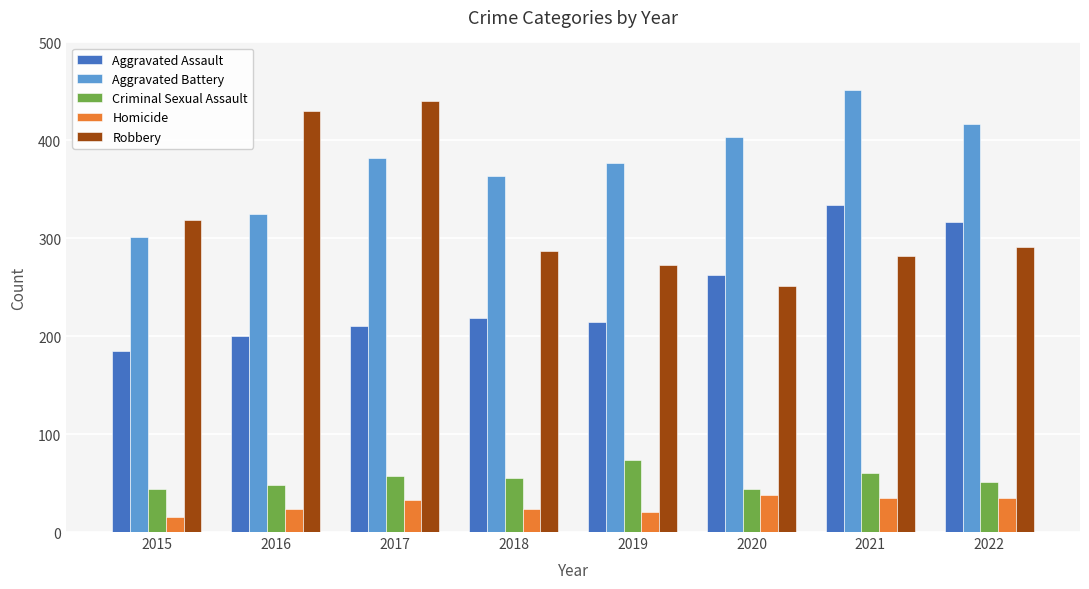

At which label is Aggravated Assault closest to 259?

2020